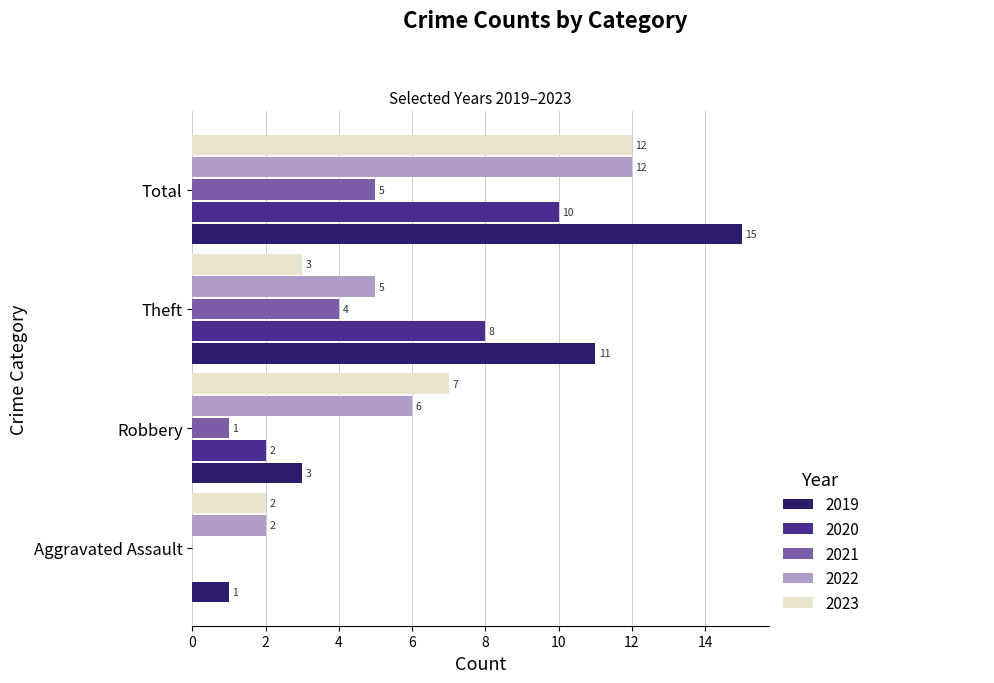

What is the greatest value displayed?

15